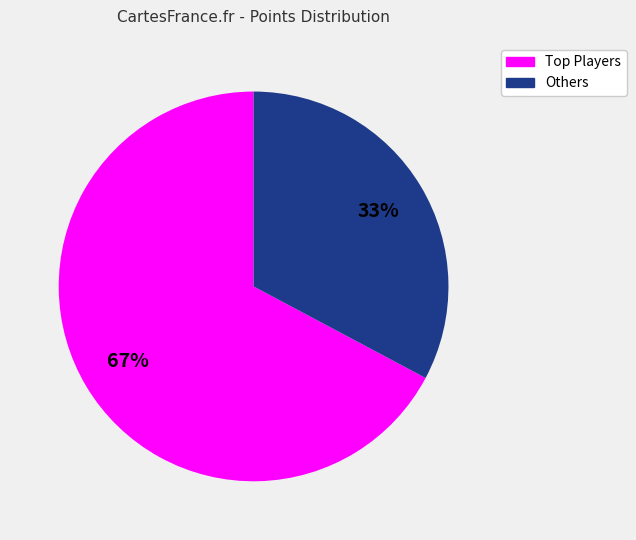

To the nearest percent, what is the difference between the largest and smallest slice percentages?

34%